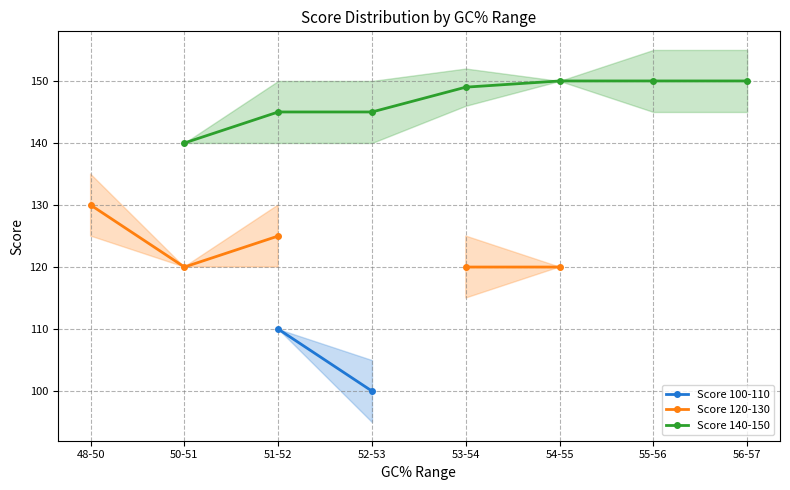

True or false: Score 140-150 and Score 120-130 cross at least once.

False